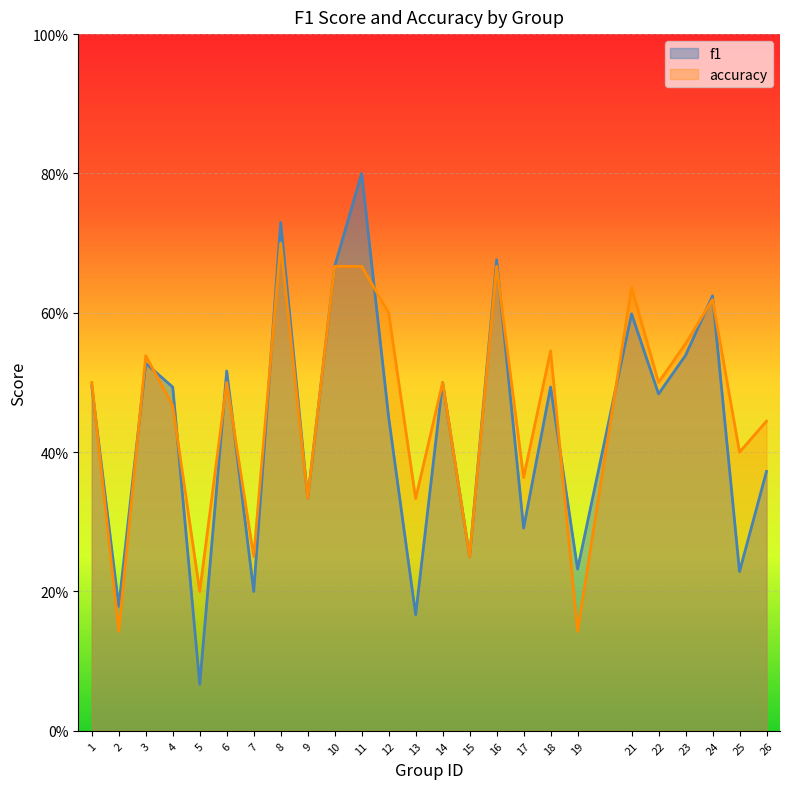

Reading left to right, what are all the values shown in this chart?

f1: 1=0.5	2=0.2	3=0.5	4=0.5	5=0.1	6=0.5	7=0.2	8=0.7	9=0.3	10=0.7	11=0.8	12=0.5	13=0.2	14=0.5	15=0.2	16=0.7	17=0.3	18=0.5	19=0.2	21=0.6	22=0.5	23=0.5	24=0.6	25=0.2	26=0.4
accuracy: 1=0.5	2=0.1	3=0.5	4=0.5	5=0.2	6=0.5	7=0.2	8=0.7	9=0.3	10=0.7	11=0.7	12=0.6	13=0.3	14=0.5	15=0.2	16=0.7	17=0.4	18=0.5	19=0.1	21=0.6	22=0.5	23=0.6	24=0.6	25=0.4	26=0.4